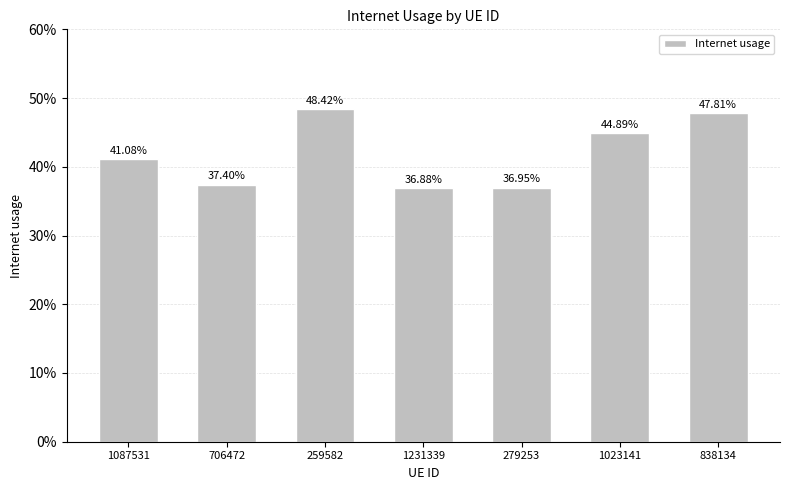

Does the chart contain stacked bars?

No